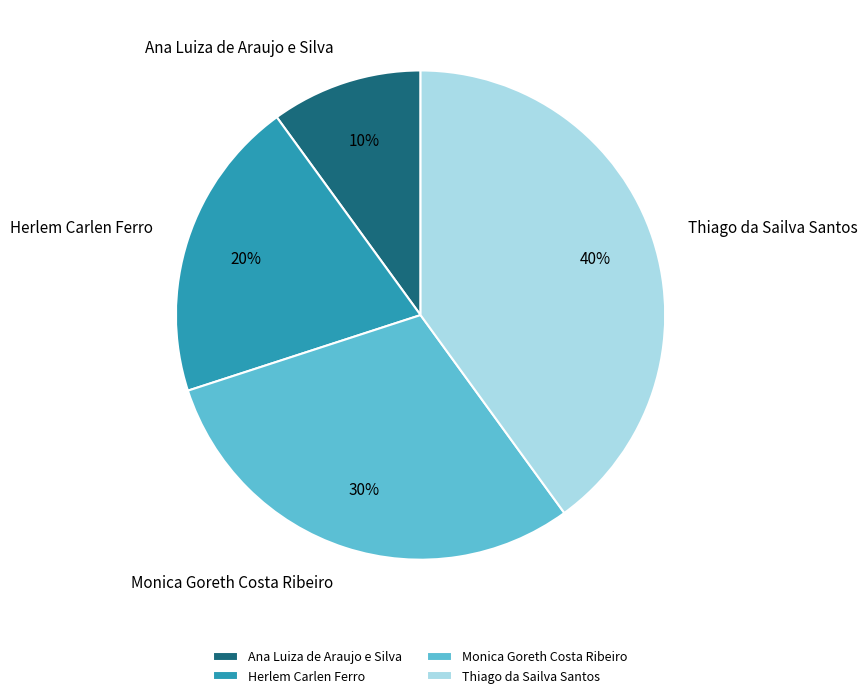

Rank the categories by value from lowest to highest.

Ana Luiza de Araujo e Silva, Herlem Carlen Ferro, Monica Goreth Costa Ribeiro, Thiago da Sailva Santos